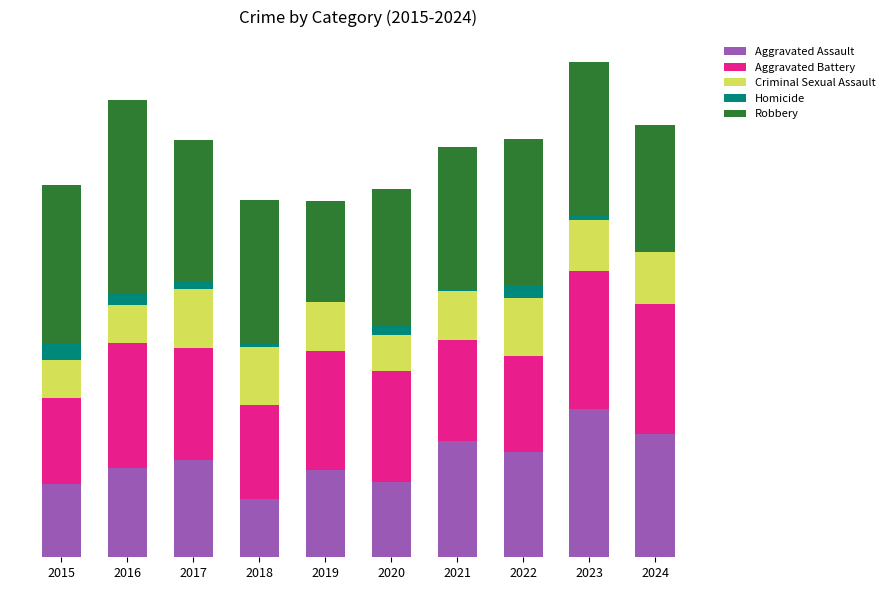

What are all the series names shown in the legend?

Aggravated Assault, Aggravated Battery, Criminal Sexual Assault, Homicide, Robbery